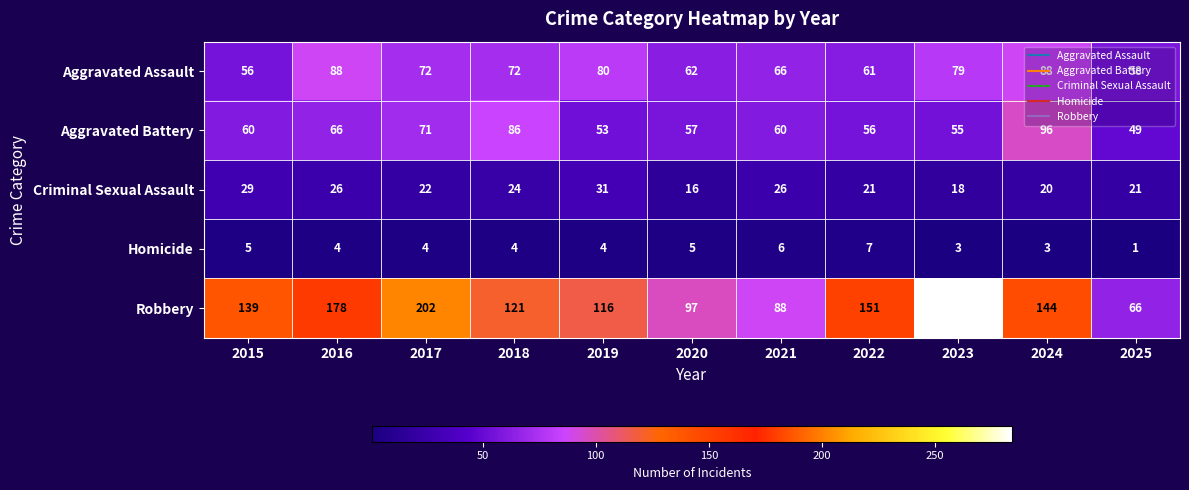

Is it true that Aggravated Assault equals 72 at 2017?

True